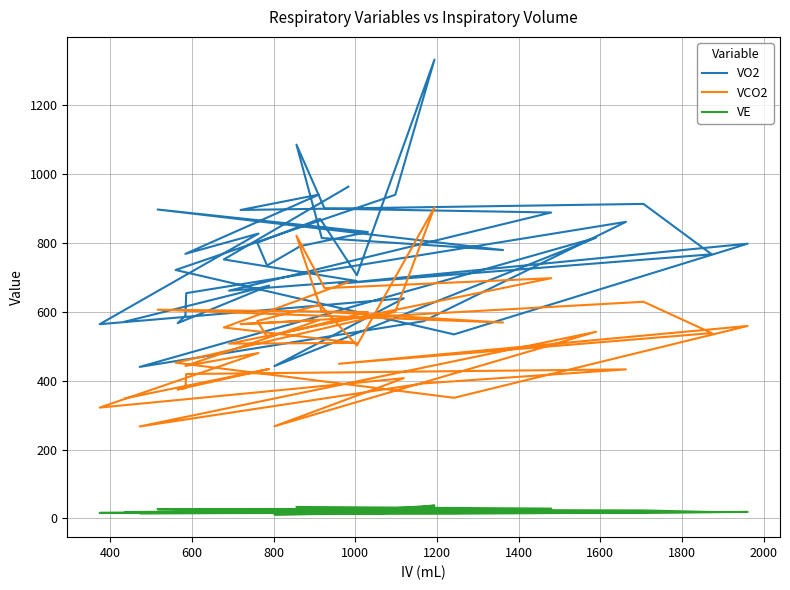

Is this an area chart (filled region under the line)?

No